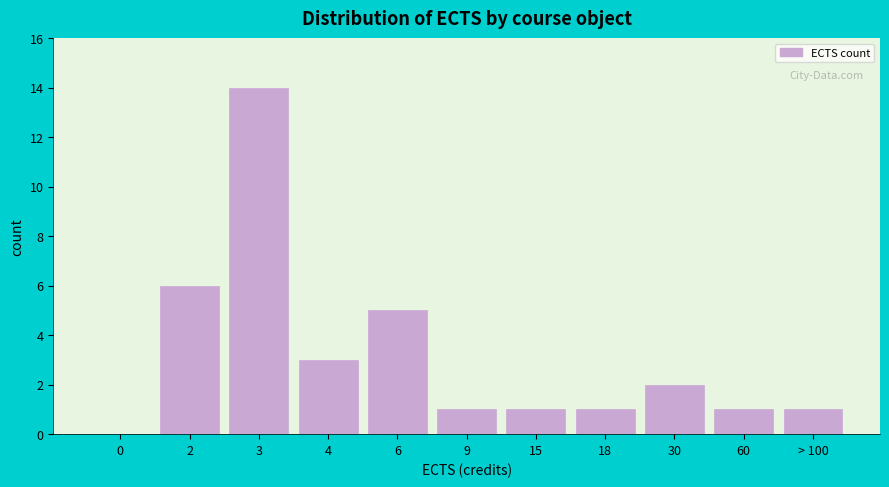

Reading right to left, transcribe all the data shown in this chart.

> 100=1	60=1	30=2	18=1	15=1	9=1	6=5	4=3	3=14	2=6	0=0